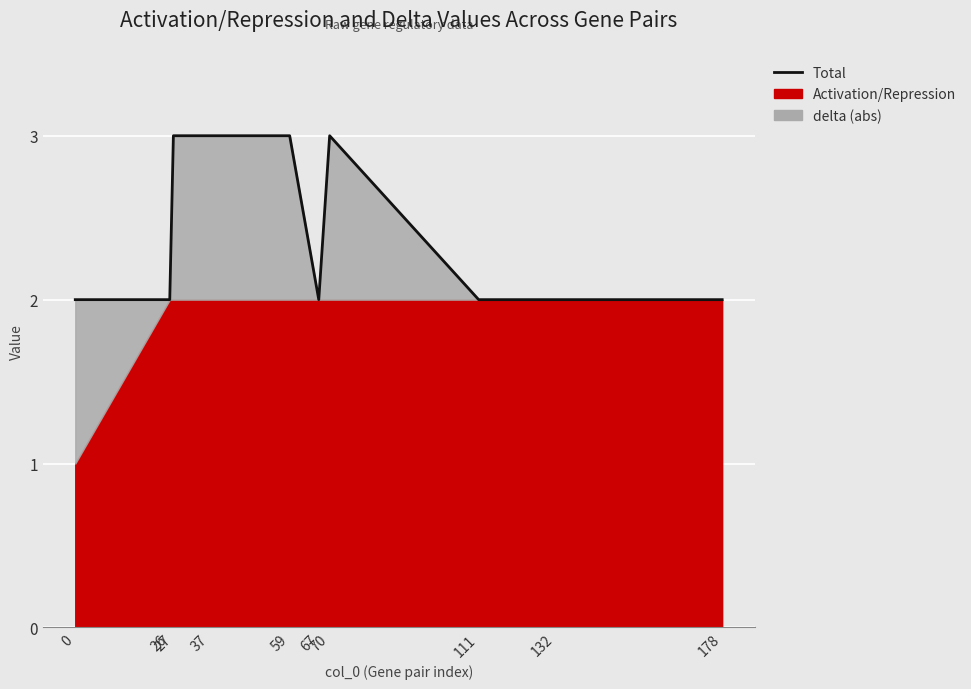

True or false: the data shows 2 at 67.

True